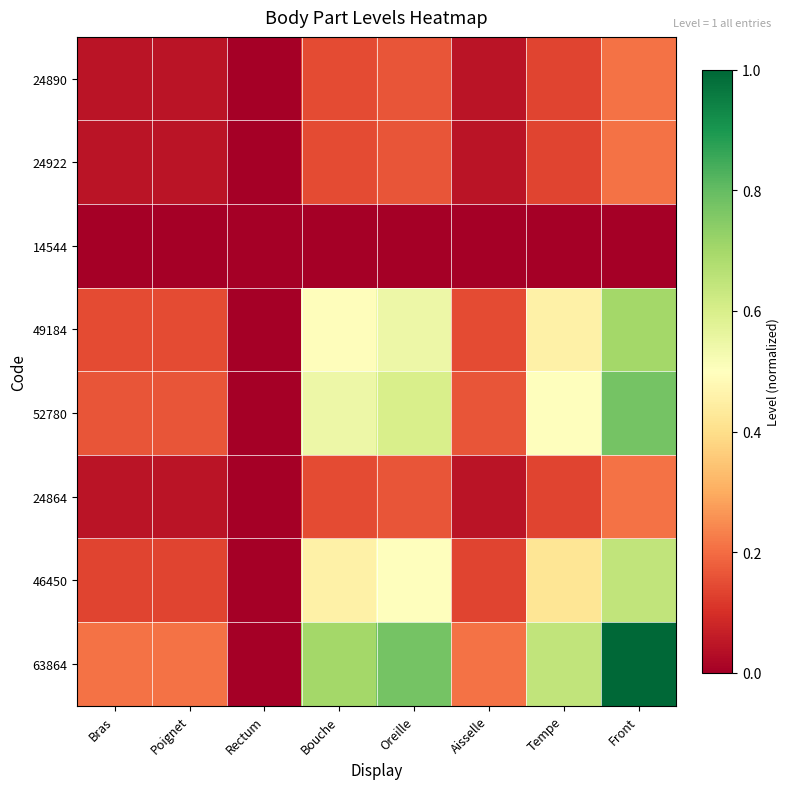

At how many categories does at least one series exceed 0?

7